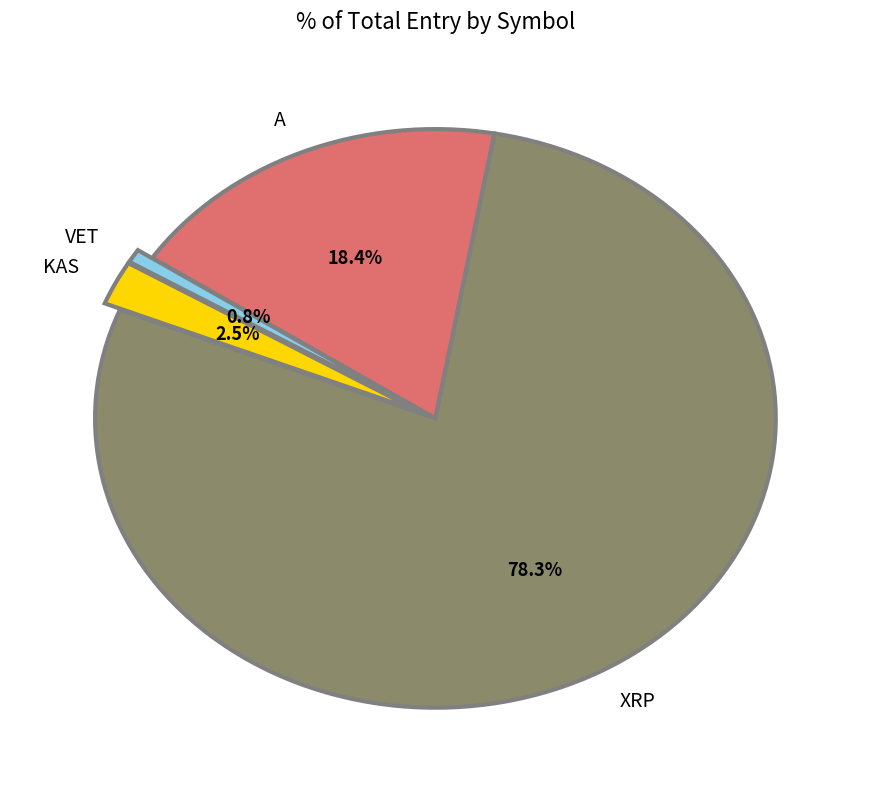

The KAS slice represents 16% of the pie. True or false?

False